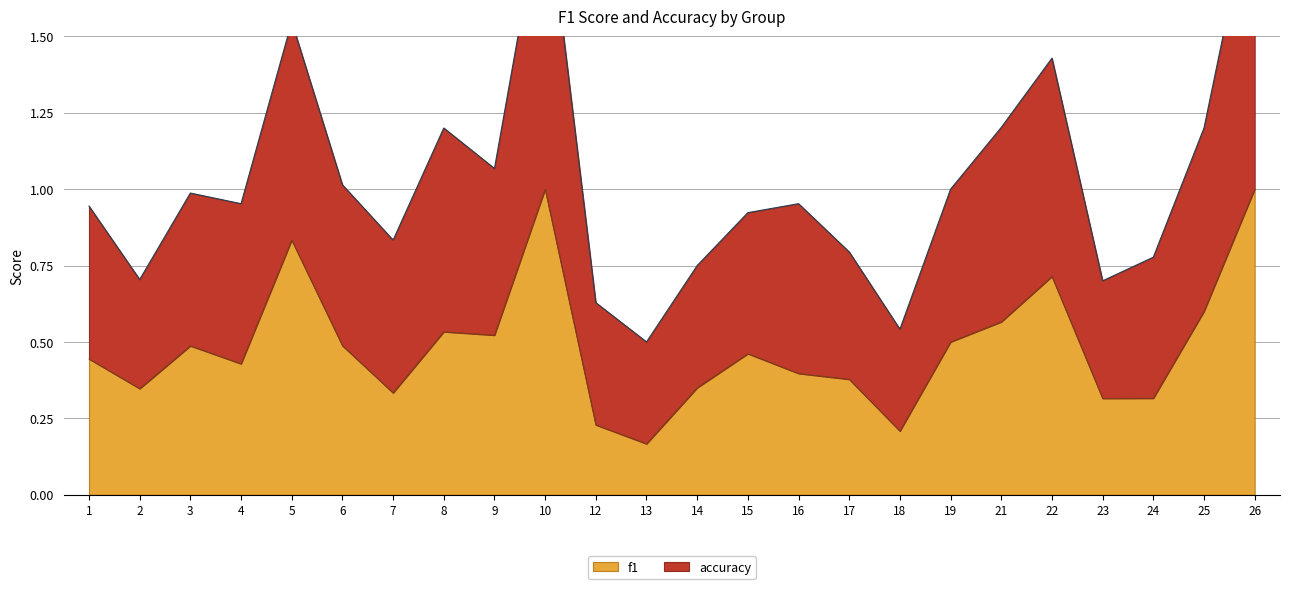

True or false: accuracy and f1 intersect in this chart.

False